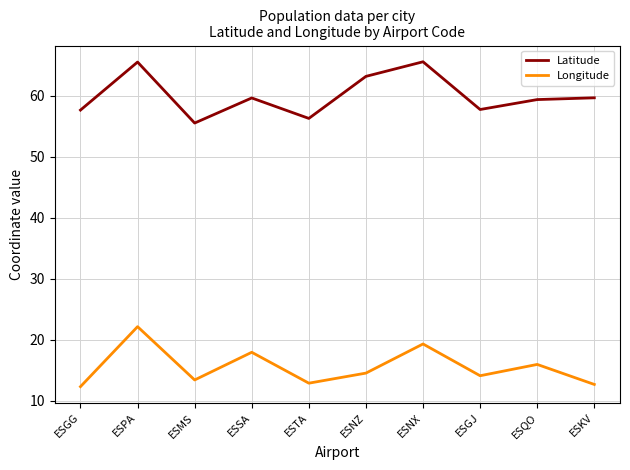

How many lines are shown in the chart?

2